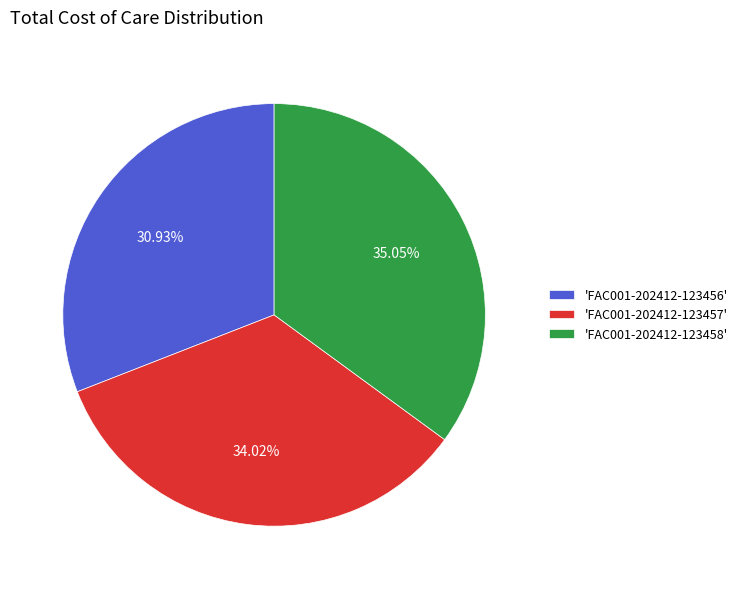

Which slice is the smallest?

'FAC001-202412-123456'